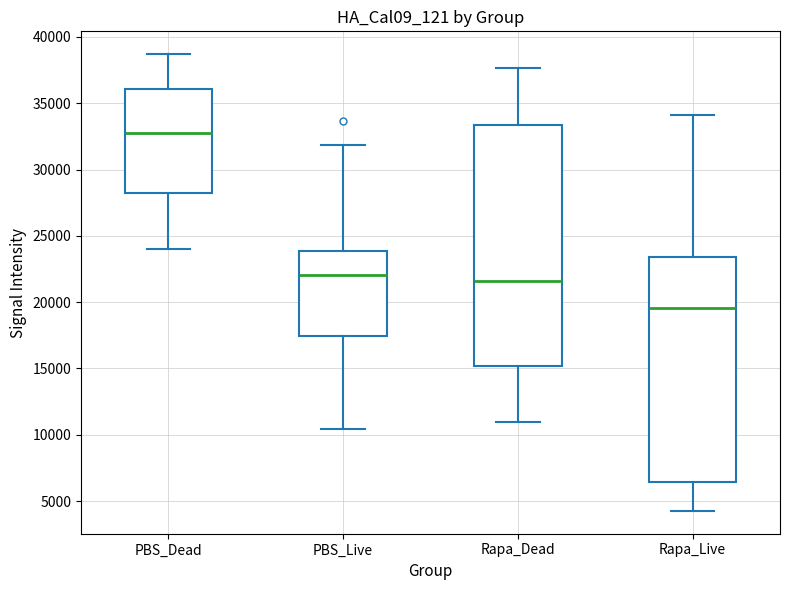

Reading left to right, read every box against the y-axis: the position of its median line, the range the box covers, and the ends of its whiskers. The values are not printed on the chart, so give them approximately, as read against the axis.

PBS_Dead: median 33000, box 28000 to 36000, whiskers 24000 to 38500
PBS_Live: median 22000, box 17500 to 24000, whiskers 10500 to 32000
Rapa_Dead: median 21500, box 15000 to 33500, whiskers 11000 to 37500
Rapa_Live: median 19500, box 6500 to 23500, whiskers 4500 to 34000